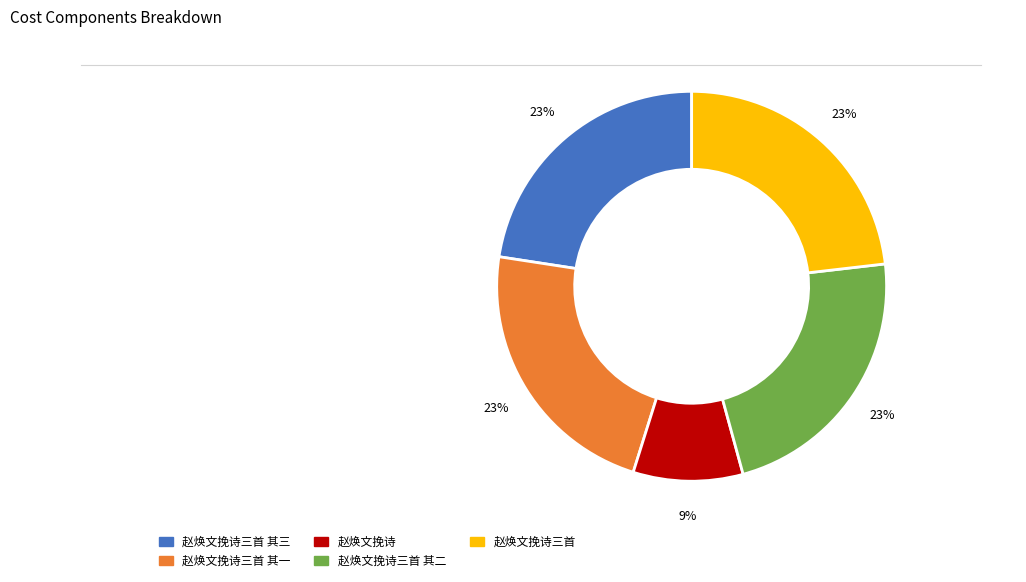

How many slices are in this pie chart?

5